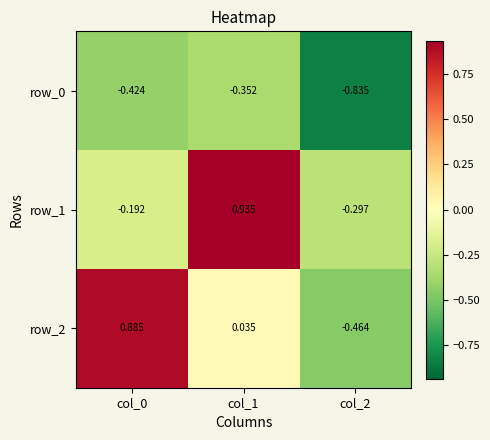

Between col_0 and col_2, which series saw the biggest shift?

row_2